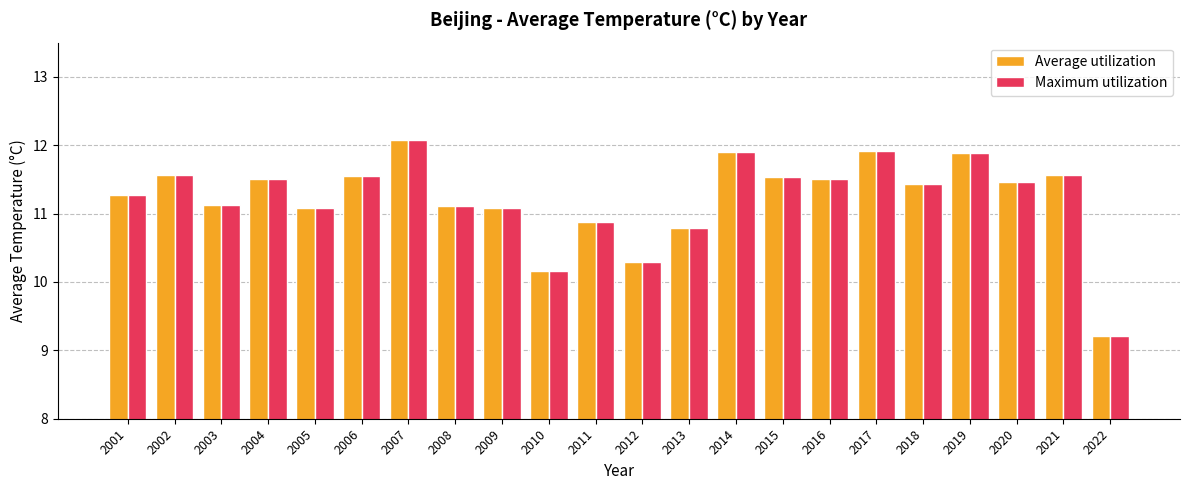

Which label corresponds to the largest value in the chart?

2007